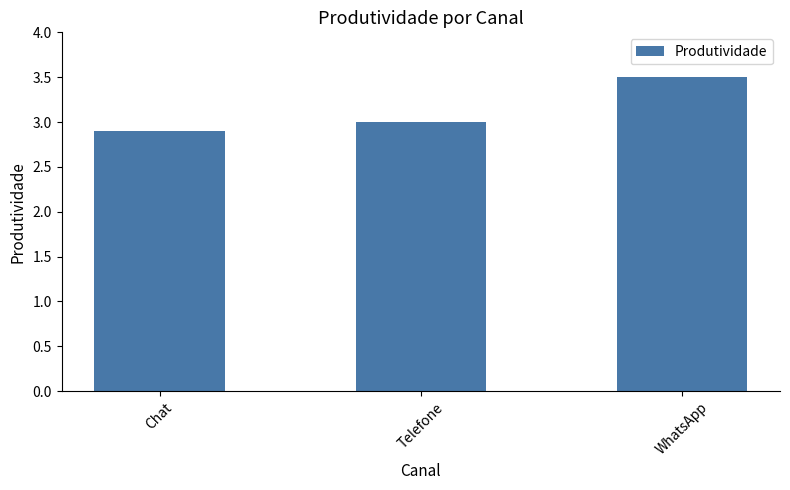

What is the difference between the maximum and minimum values?

0.6